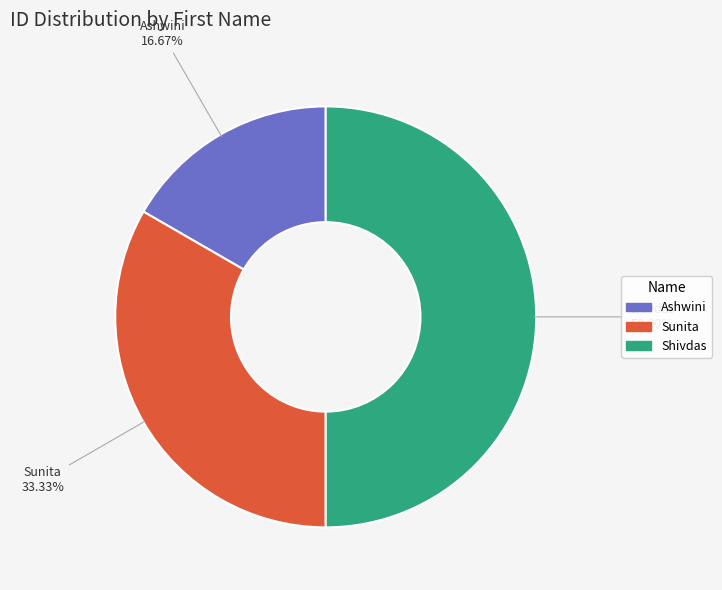

What percentage is the Shivdas slice, to the nearest percent?

50%